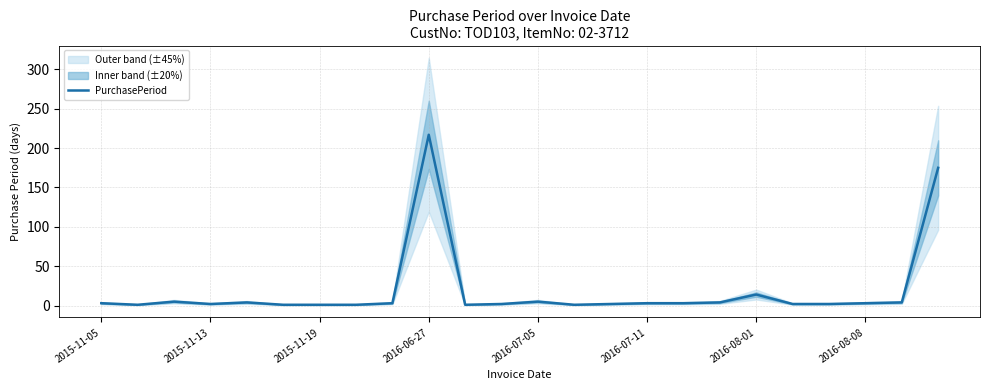

What is the approximate value at 2015-11-05?

3